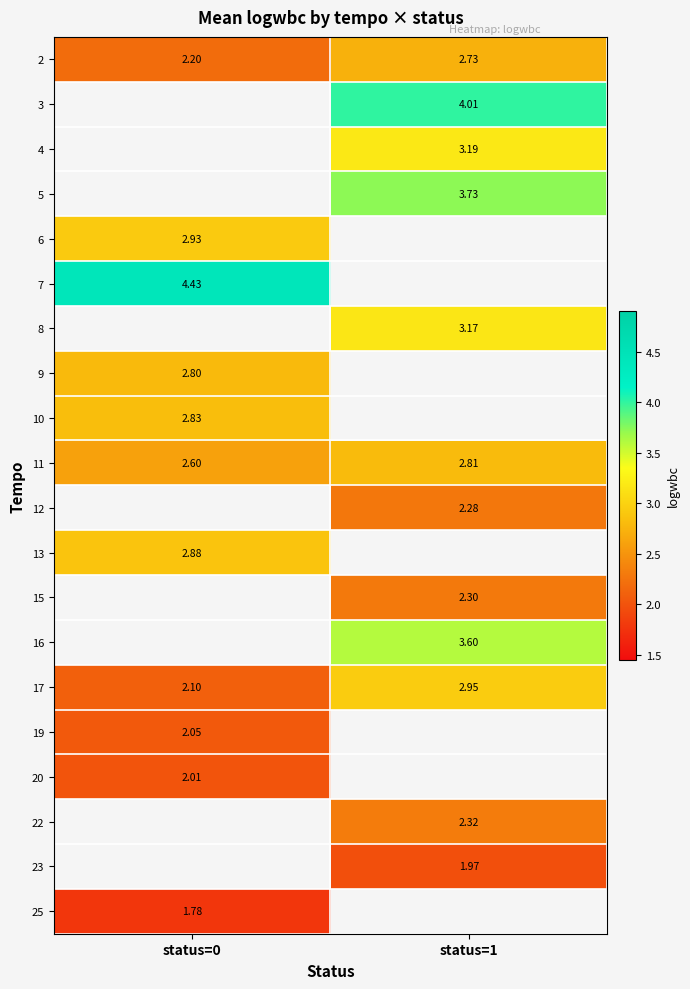

List the labels in order of 17 value, smallest first.

status=0, status=1